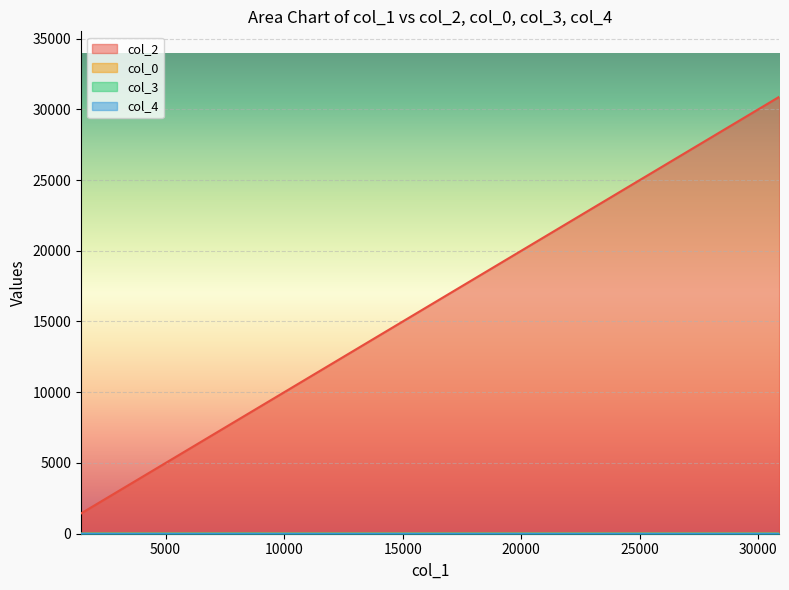

Rank the series by their maximum value, from highest to lowest.

col_2, col_0, col_3, col_4